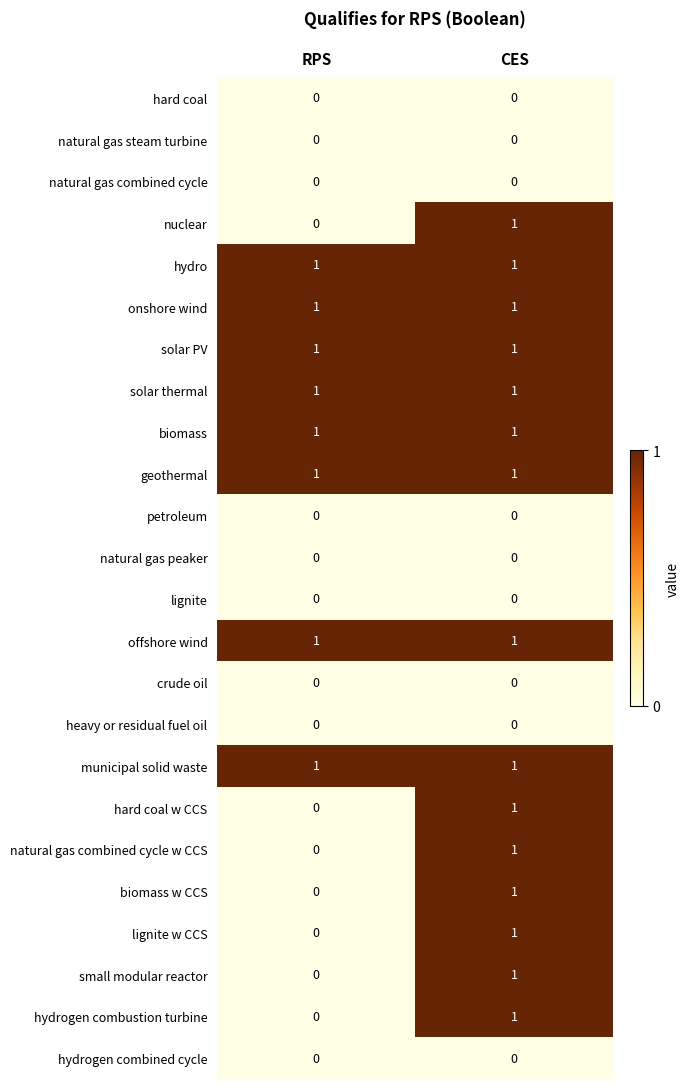

How many categories are shown in the chart?

2